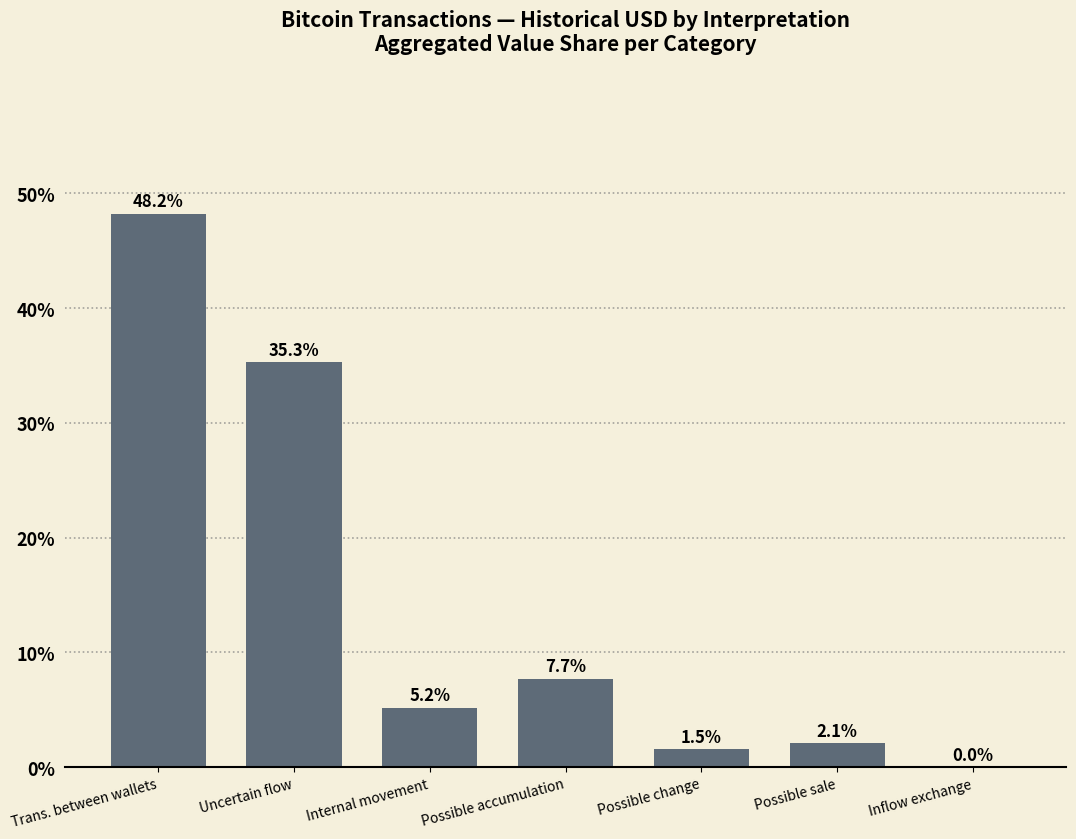

What is the sum of the values at Uncertain flow and Inflow exchange?

35.3